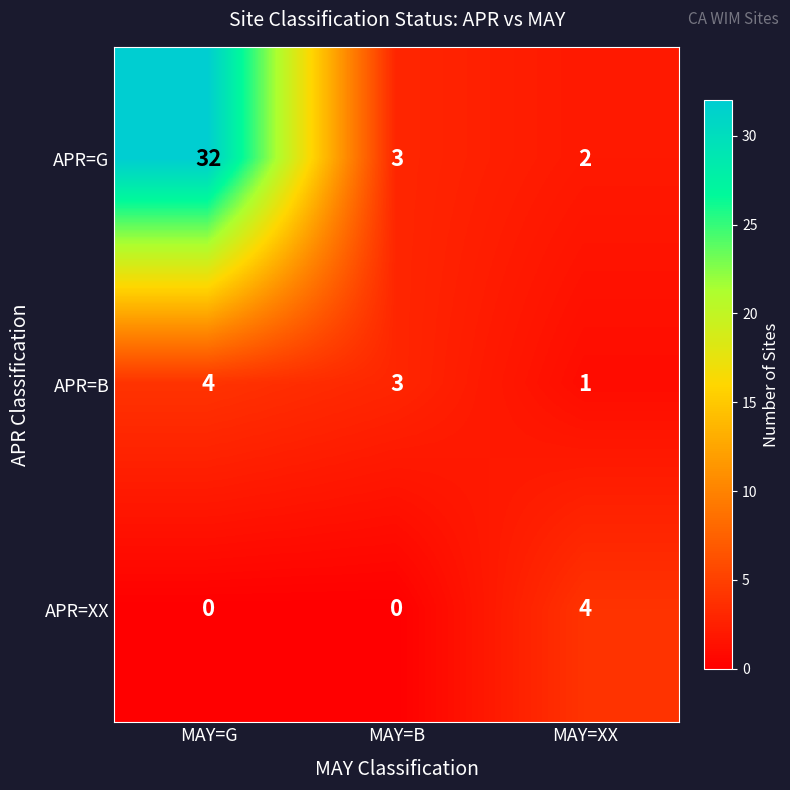

How many categories are shown in the chart?

3